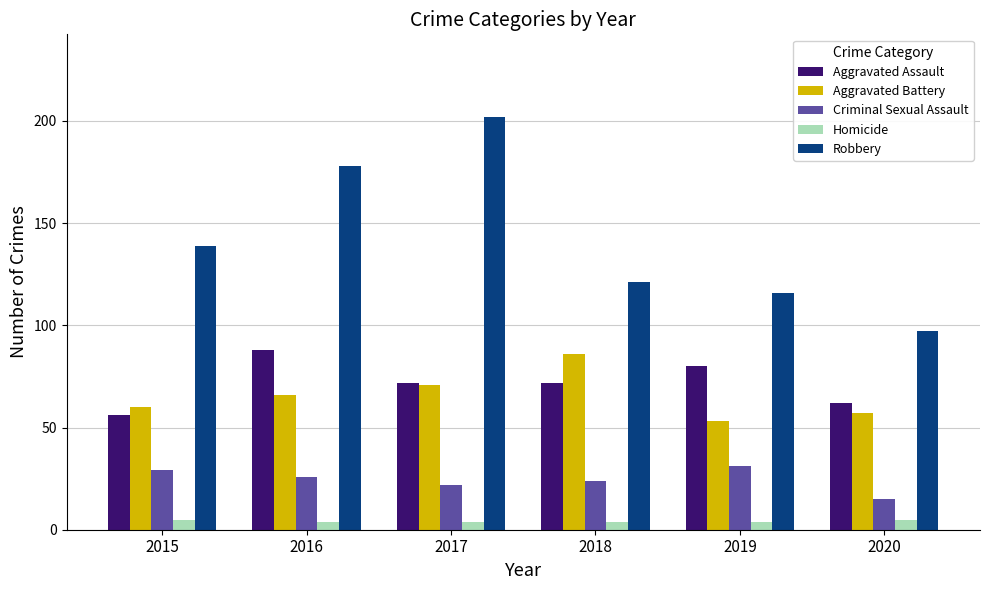

Does the chart contain any negative values?

No